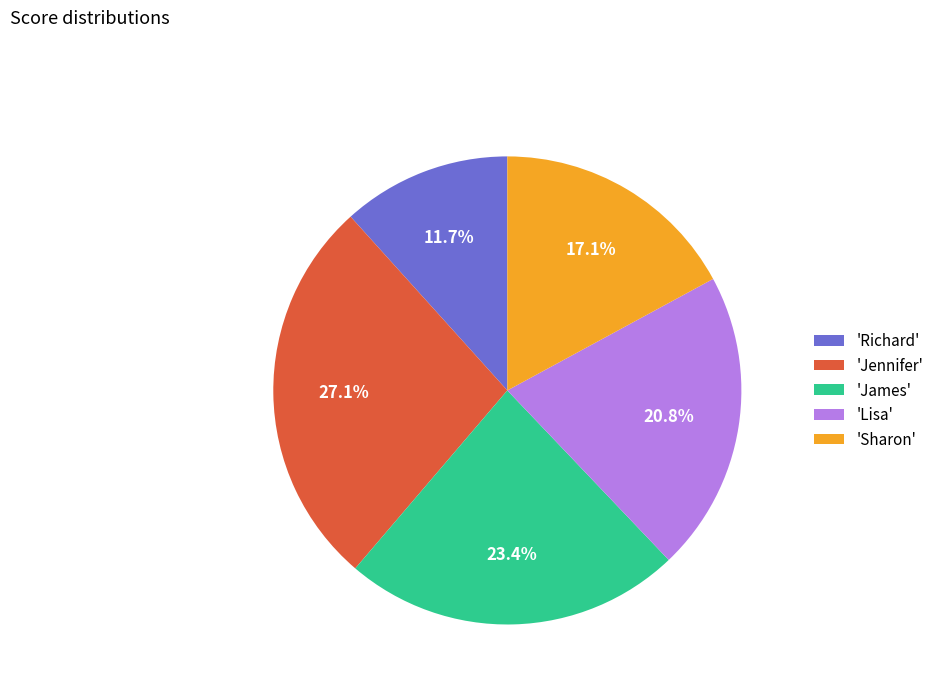

What is the largest slice in the pie chart?

'Jennifer'